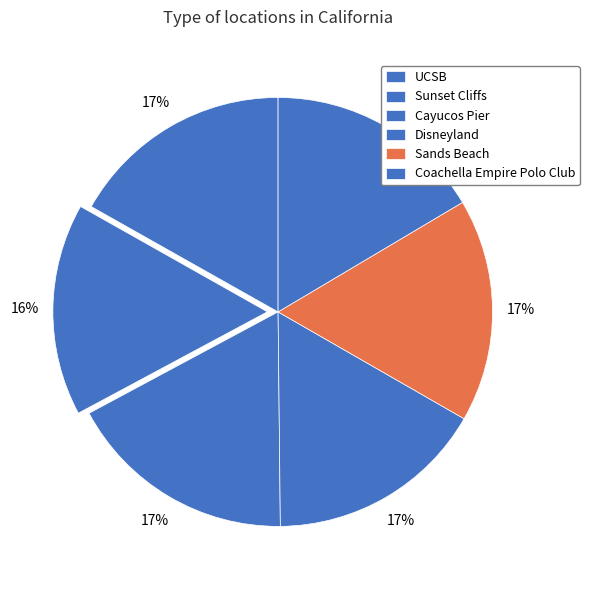

Is there a majority slice in this chart?

No